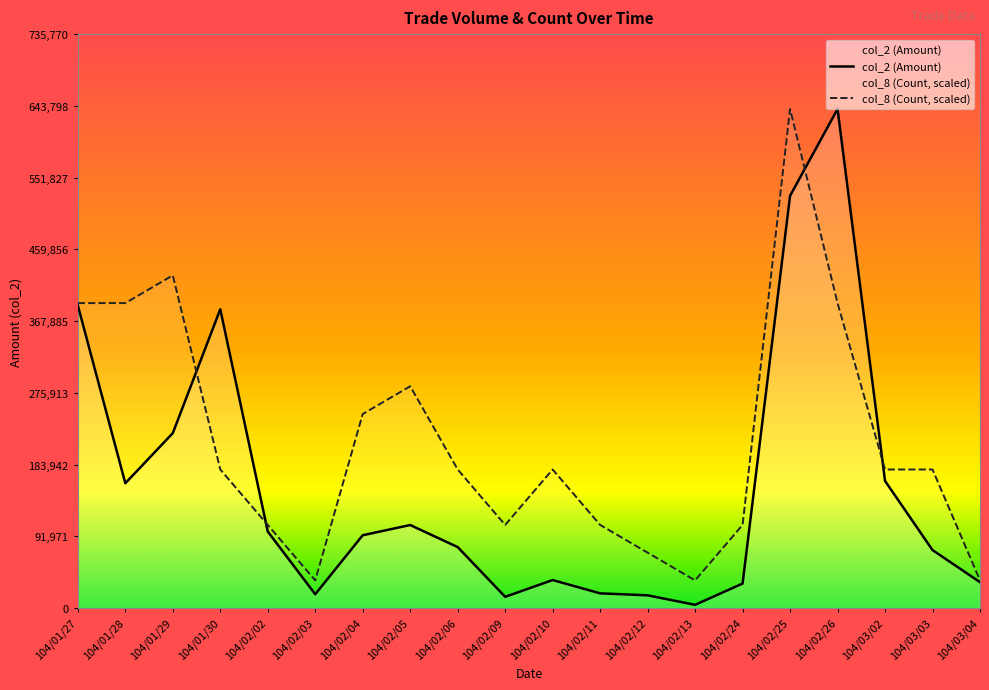

In col_8 (Count, scaled), how many points are higher than both neighbors (excluding endpoints)?

4